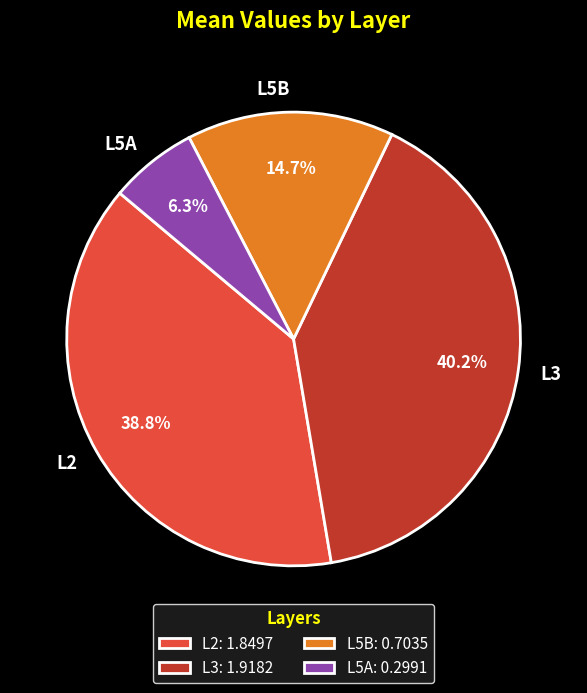

Rank the categories by value from lowest to highest.

L5A, L5B, L2, L3